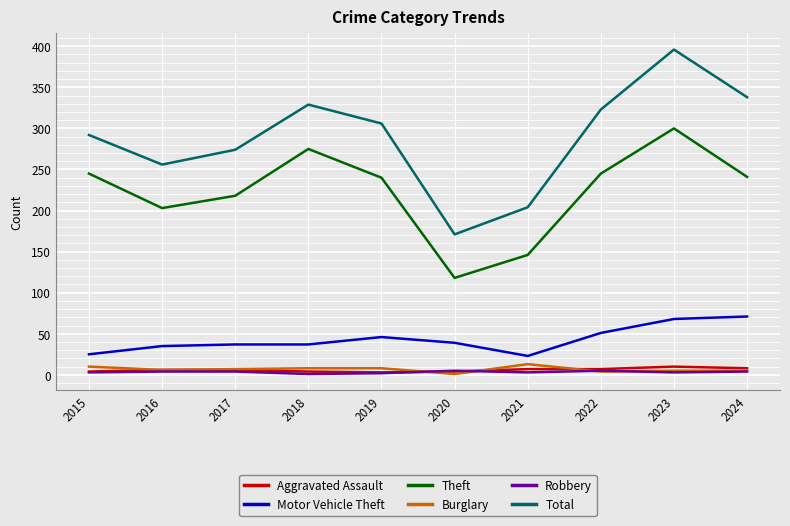

What is the greatest value displayed?

396